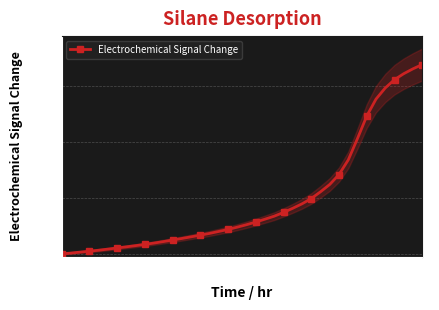

What is the maximum value for Electrochemical Signal Change?

339.1